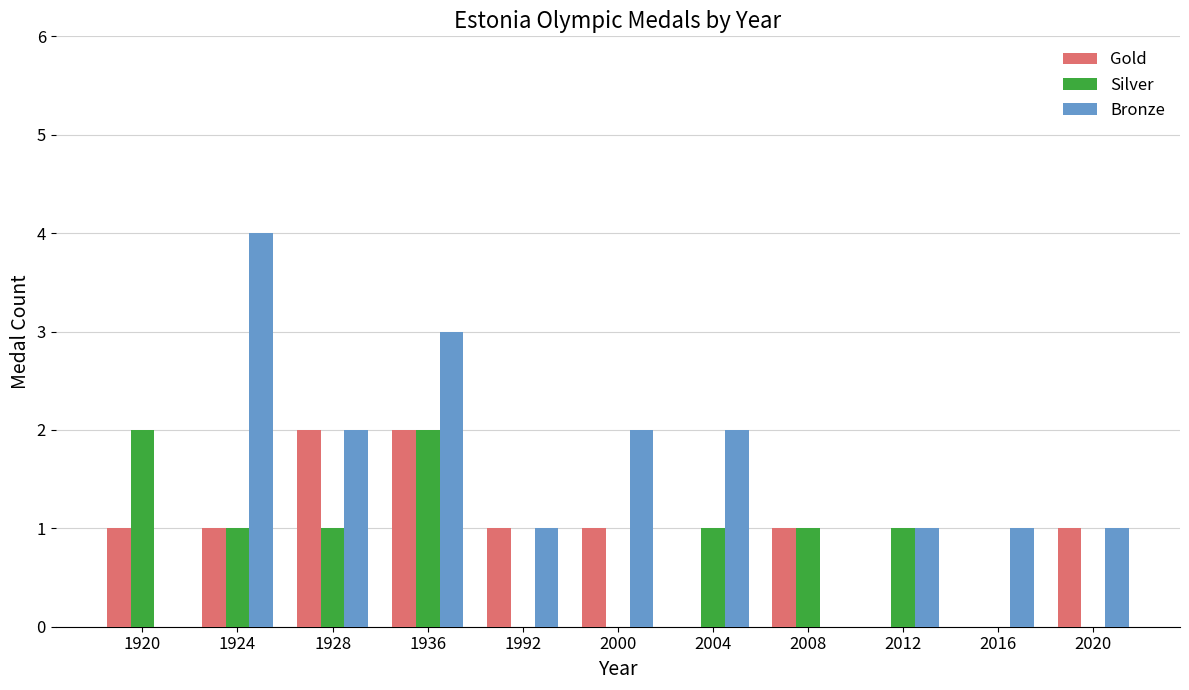

At which label does Silver first exceed 1?

1920